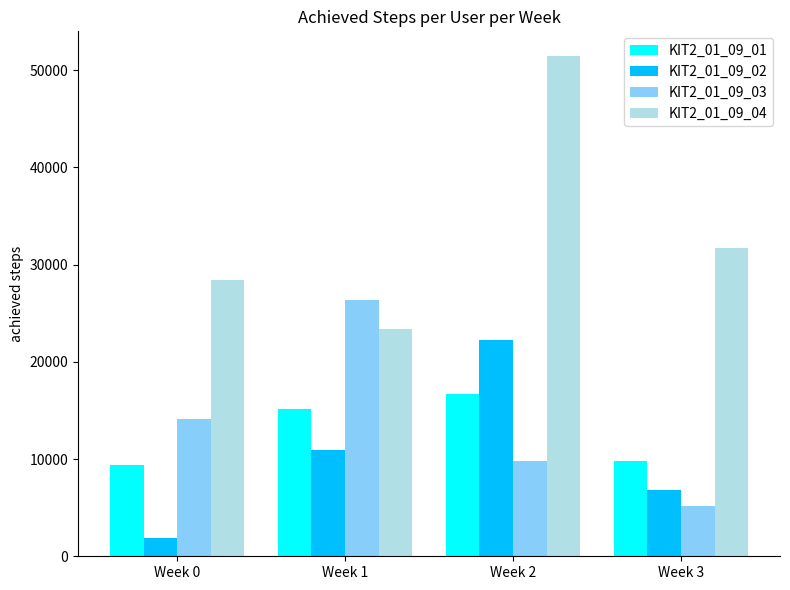

What is the value of the KIT2_01_09_02 bar at the 1st from the left?

1868